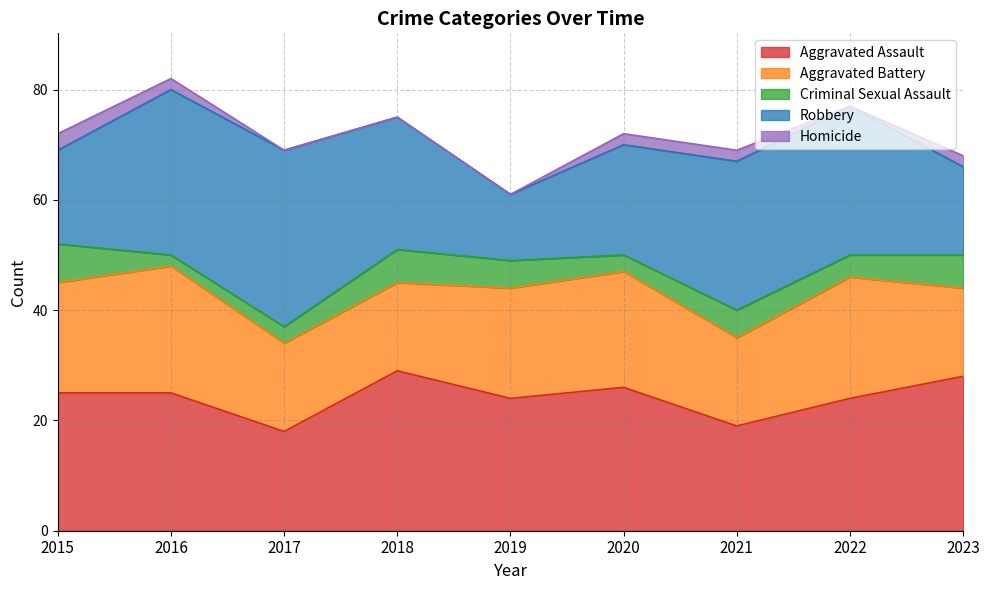

What is the highest value of the Aggravated Assault series?

29